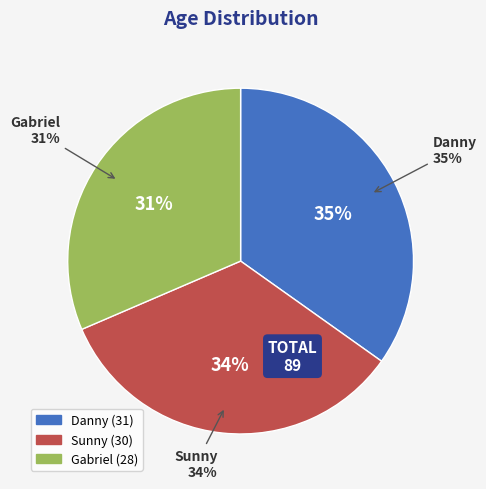

Does any single category account for the majority?

No